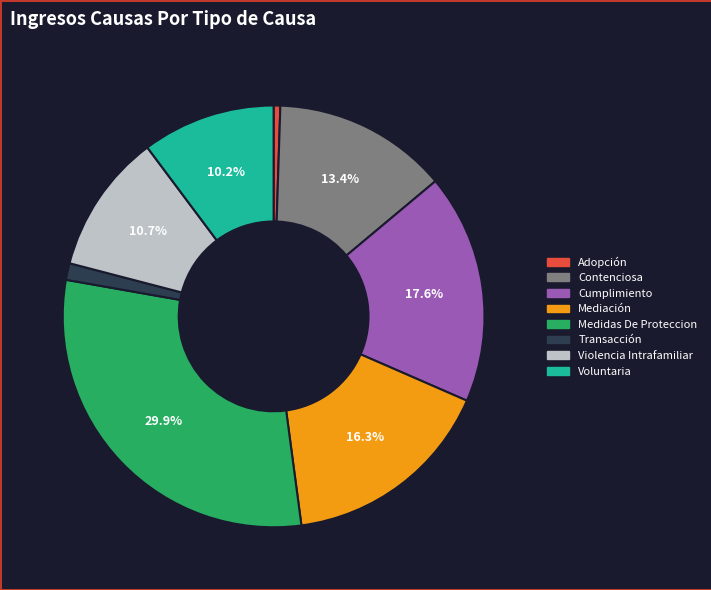

What portion of the pie excludes Medidas De Proteccion?

70.1%